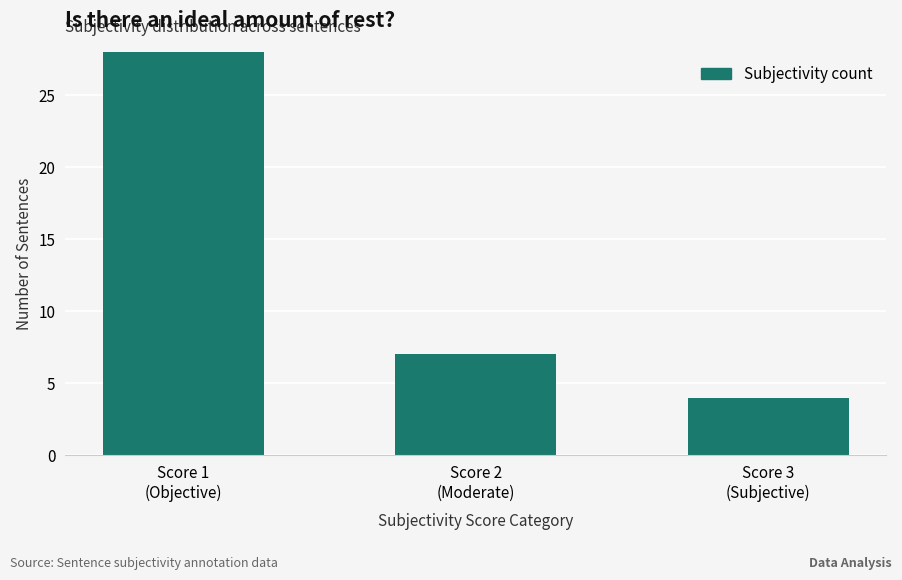

What position from the left is Score 3
(Subjective)?

3